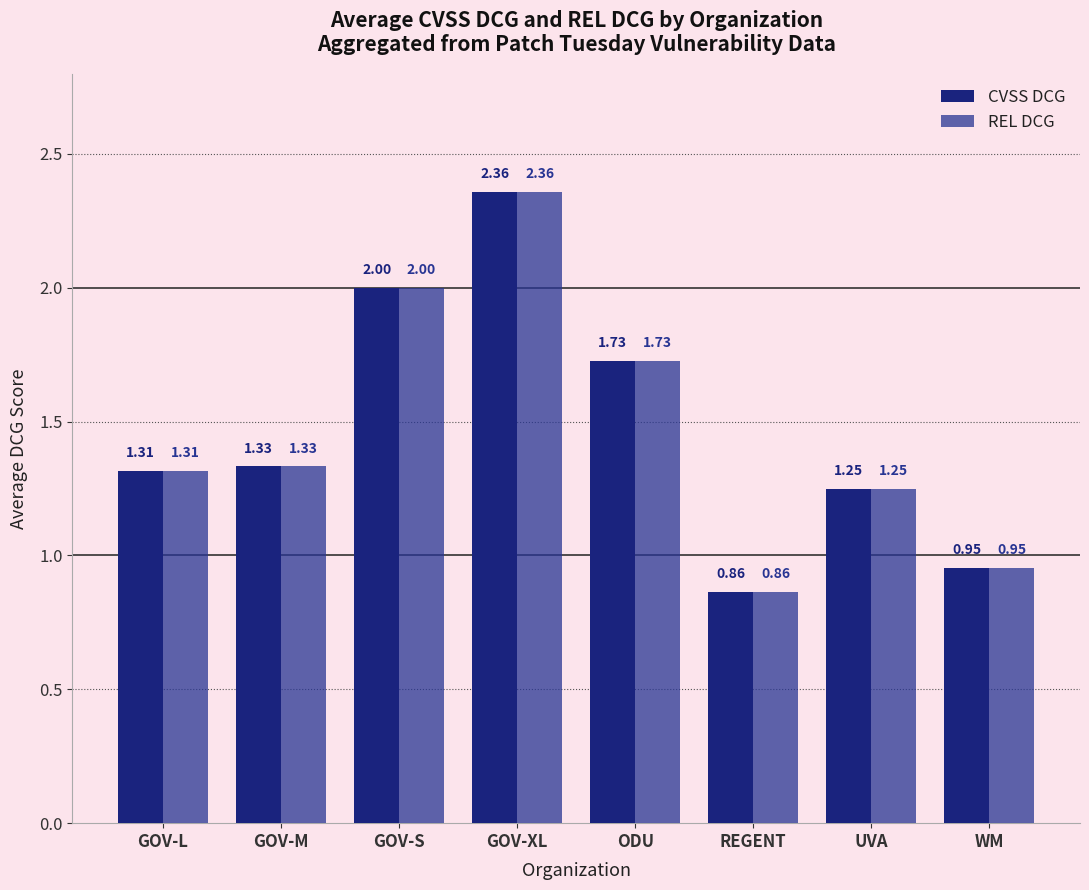

How many bars are there in each group?

2